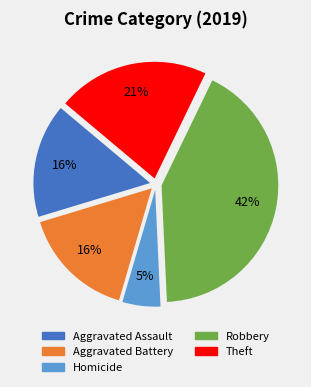

Is there a majority slice in this chart?

No